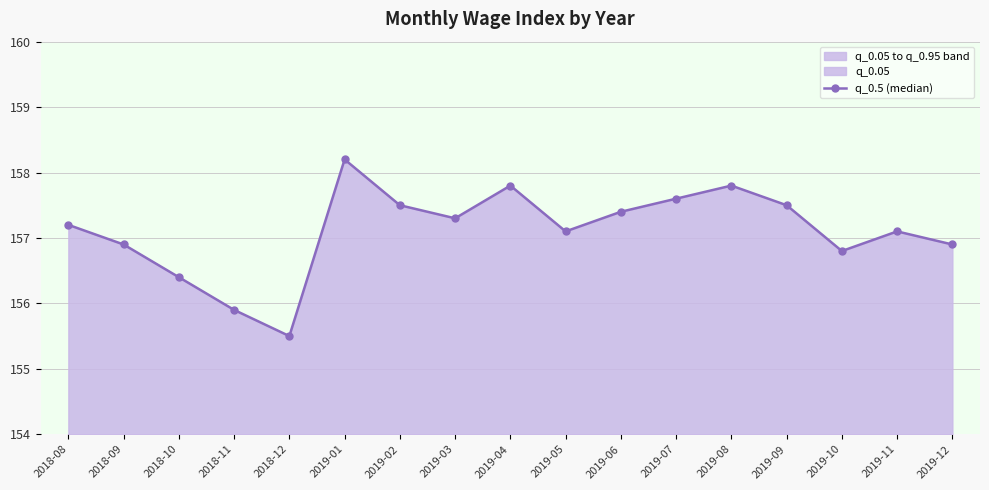

Which category has the lowest value across all series?

2018-12